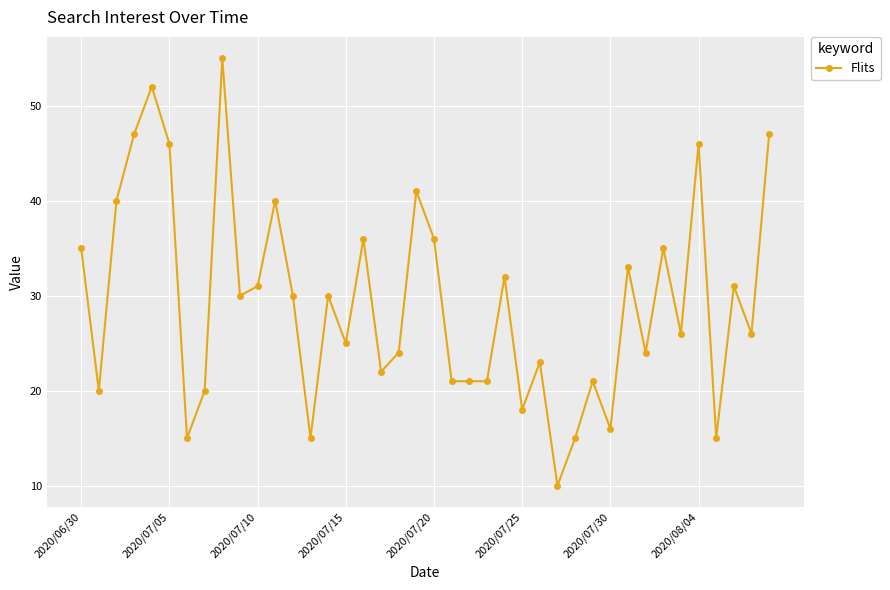

What is the smallest value displayed?

10